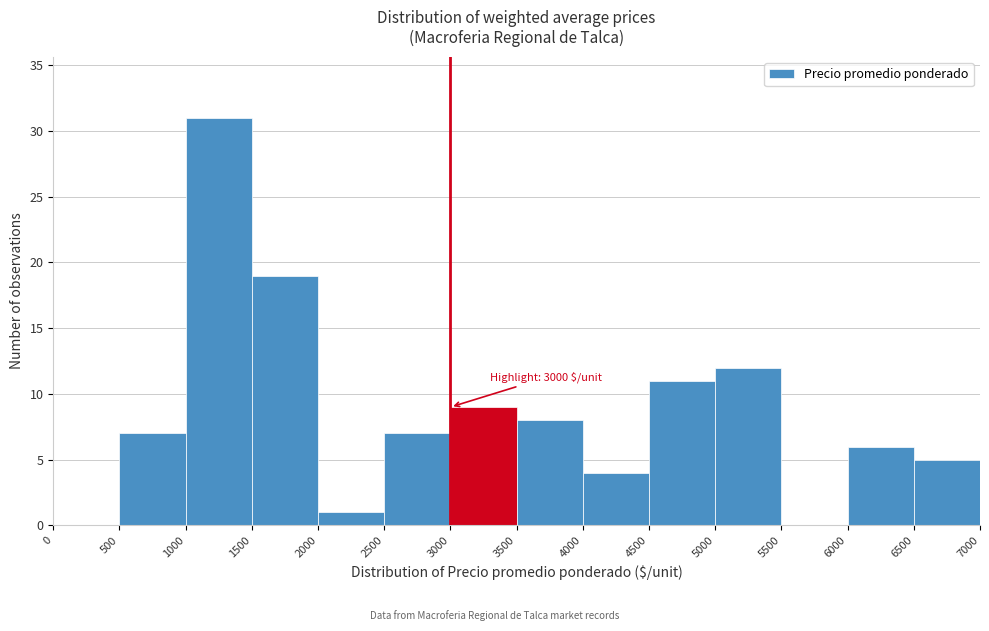

Over which range of the x-axis is the bar tallest?

1000 to 1500